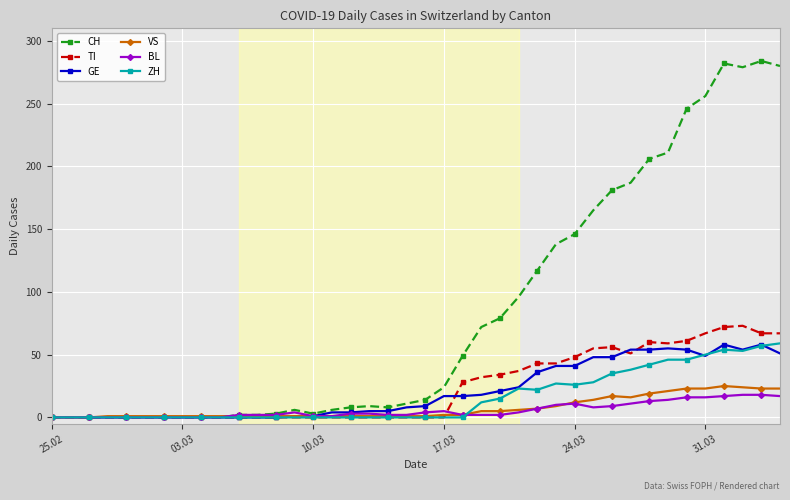

Which series has the largest range (max minus min)?

CH